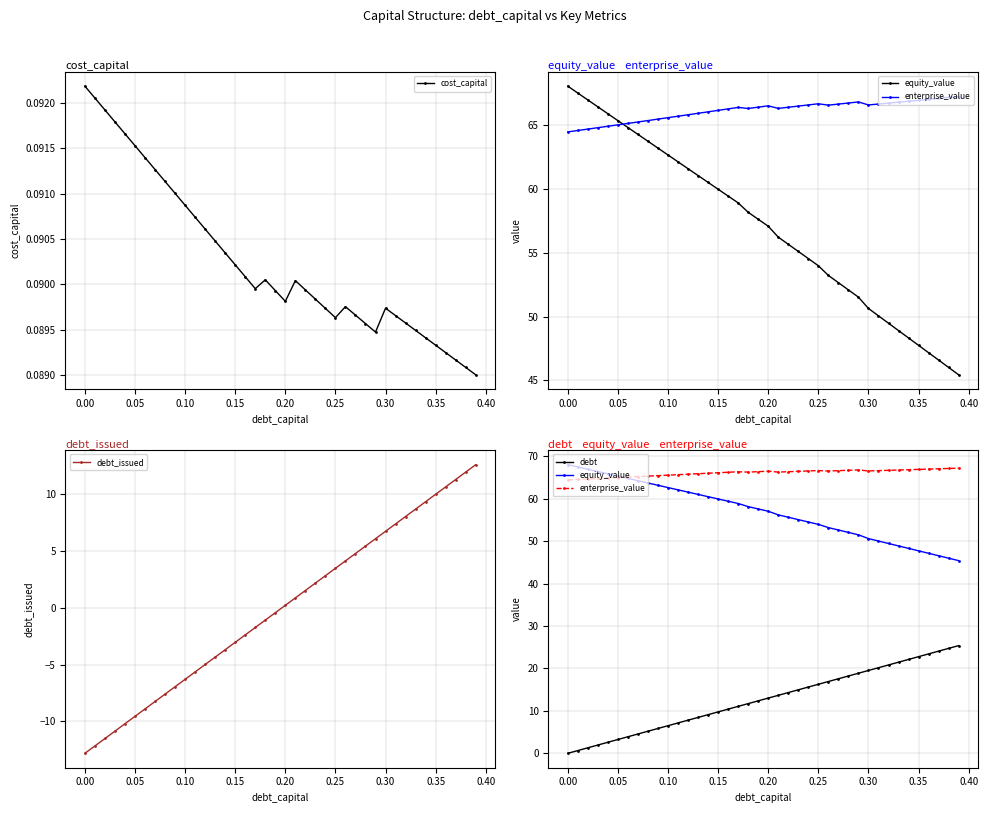

Is this an area chart (filled region under the line)?

No